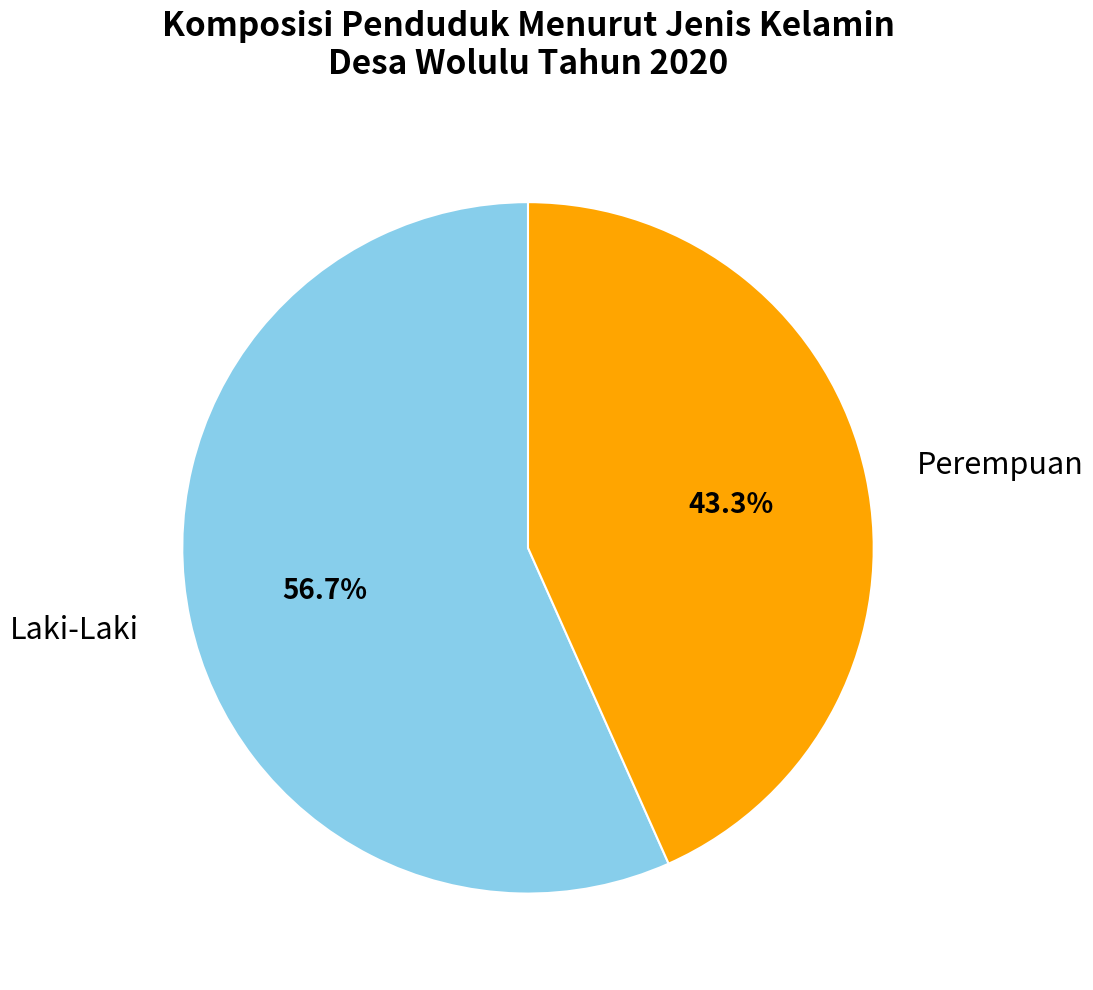

To the nearest percent, what is the difference between the largest and smallest slice percentages?

13%